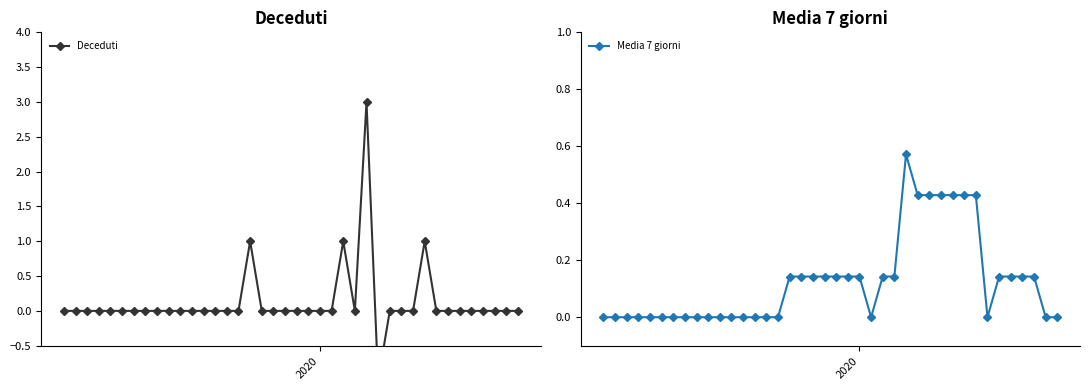

In Media 7 giorni, how many points are lower than both neighbors (excluding endpoints)?

2